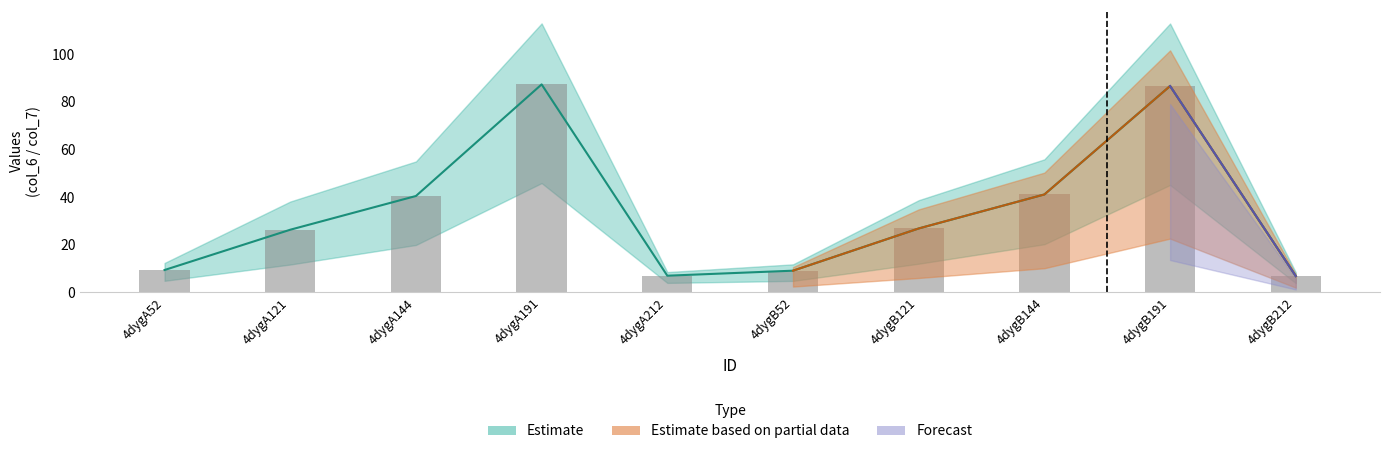

Are the bars grouped side by side (vs. stacked)?

No